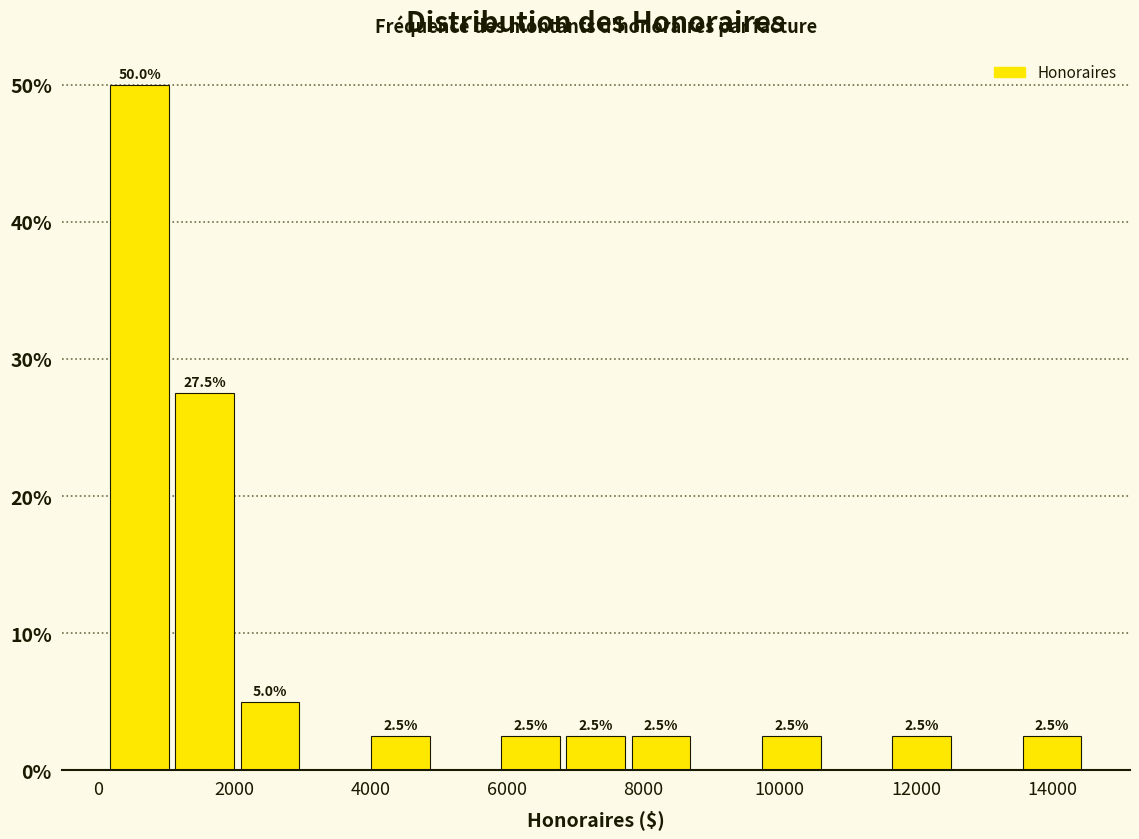

Over which range of the x-axis is the bar tallest?

200 to 1200